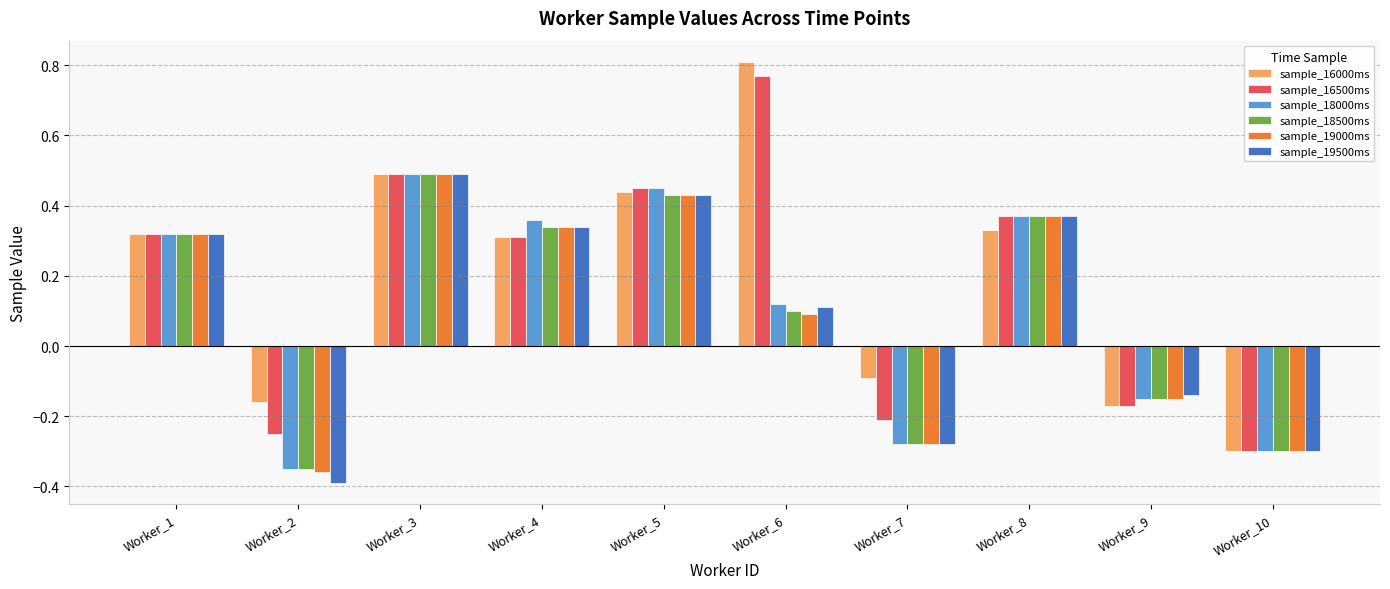

At which label is sample_19500ms closest to 0?

Worker_6